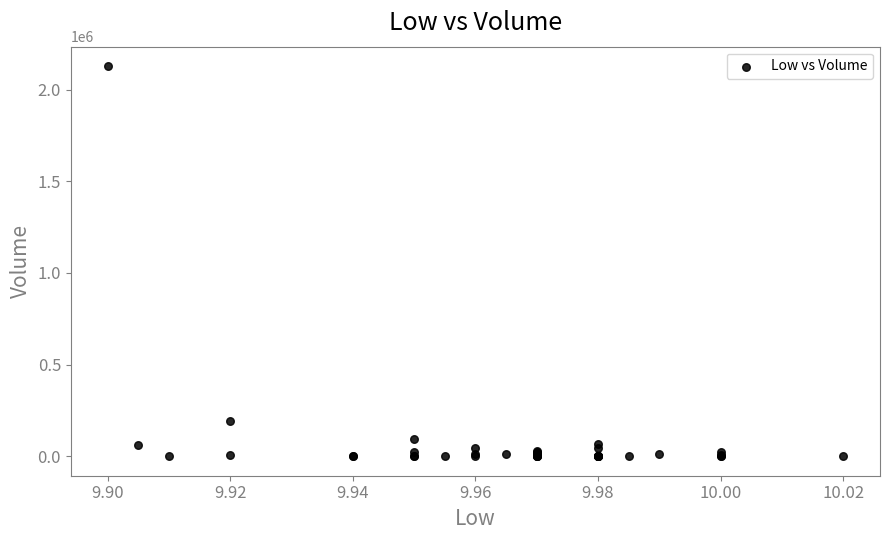

What Y value in the scatter plot is closest to 1064350?

192600